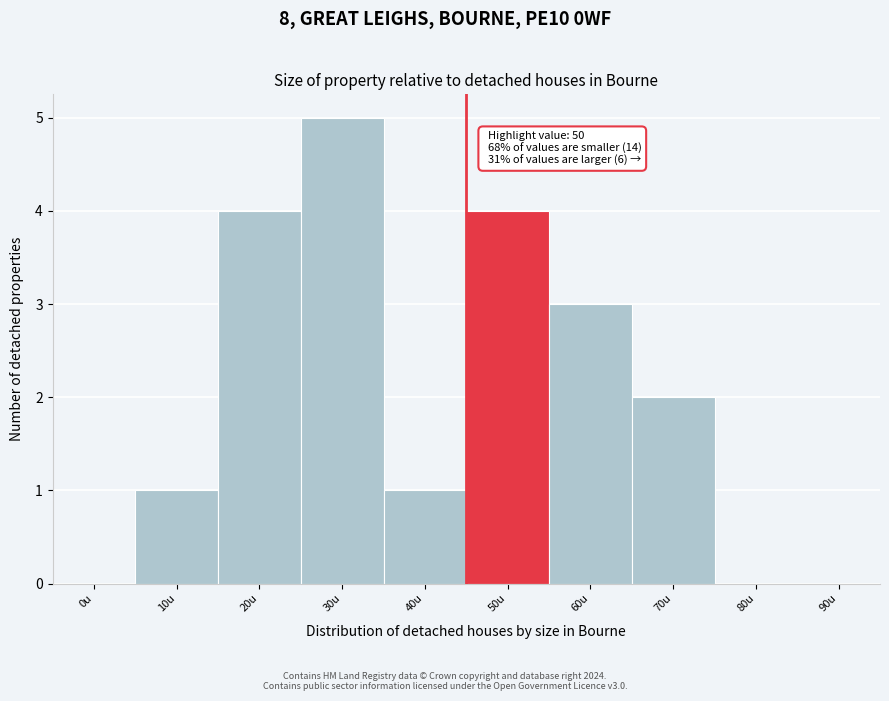

Reading left to right, extract all data points from this chart.

0u=0	10u=1	20u=4	30u=5	40u=1	50u=4	60u=3	70u=2	80u=0	90u=0